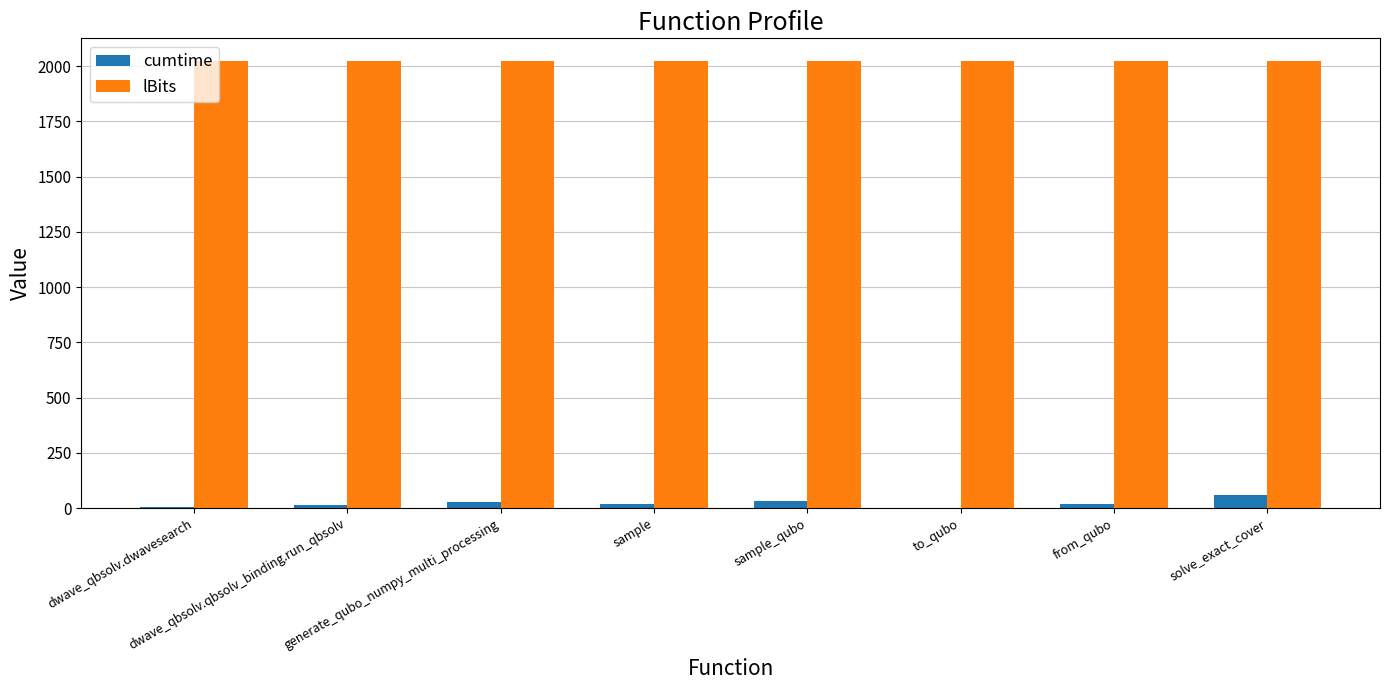

What is the sum of all lBits values?

16200.0